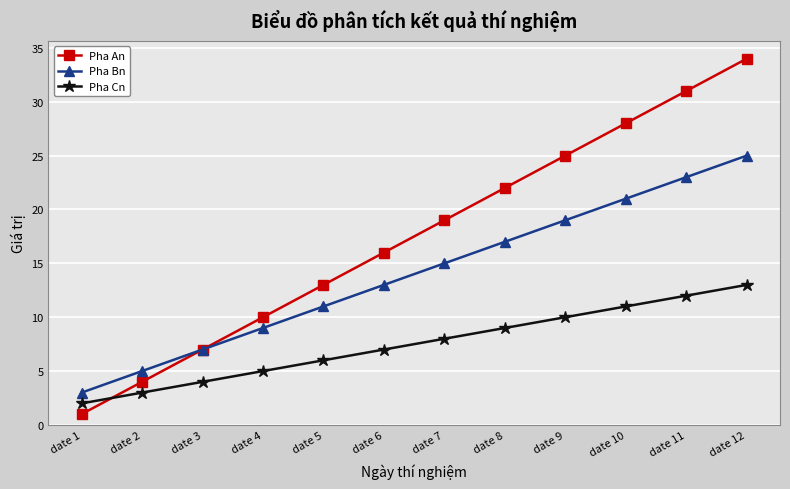

True or false: Pha Bn and Pha Cn intersect in this chart.

False